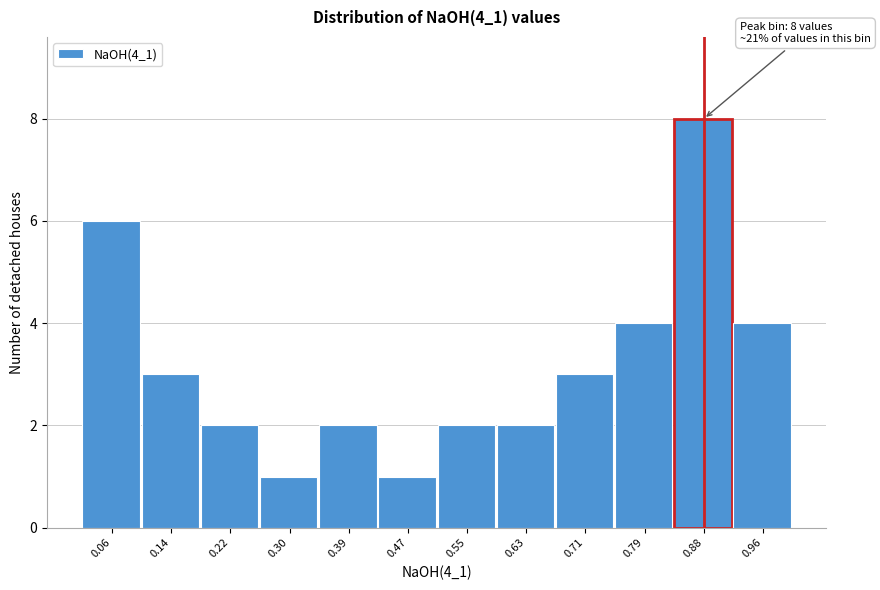

Reading left to right, transcribe all the data shown in this chart.

6	3	2	1	2	1	2	2	3	4	8	4